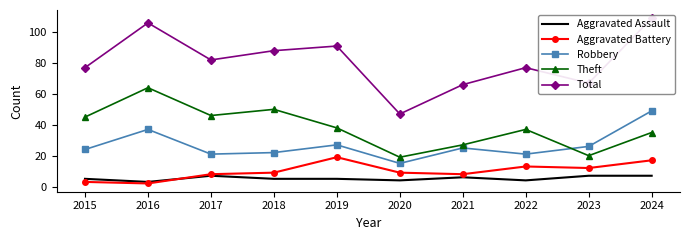

True or false: Aggravated Battery has a value of 1 at 2015.

False